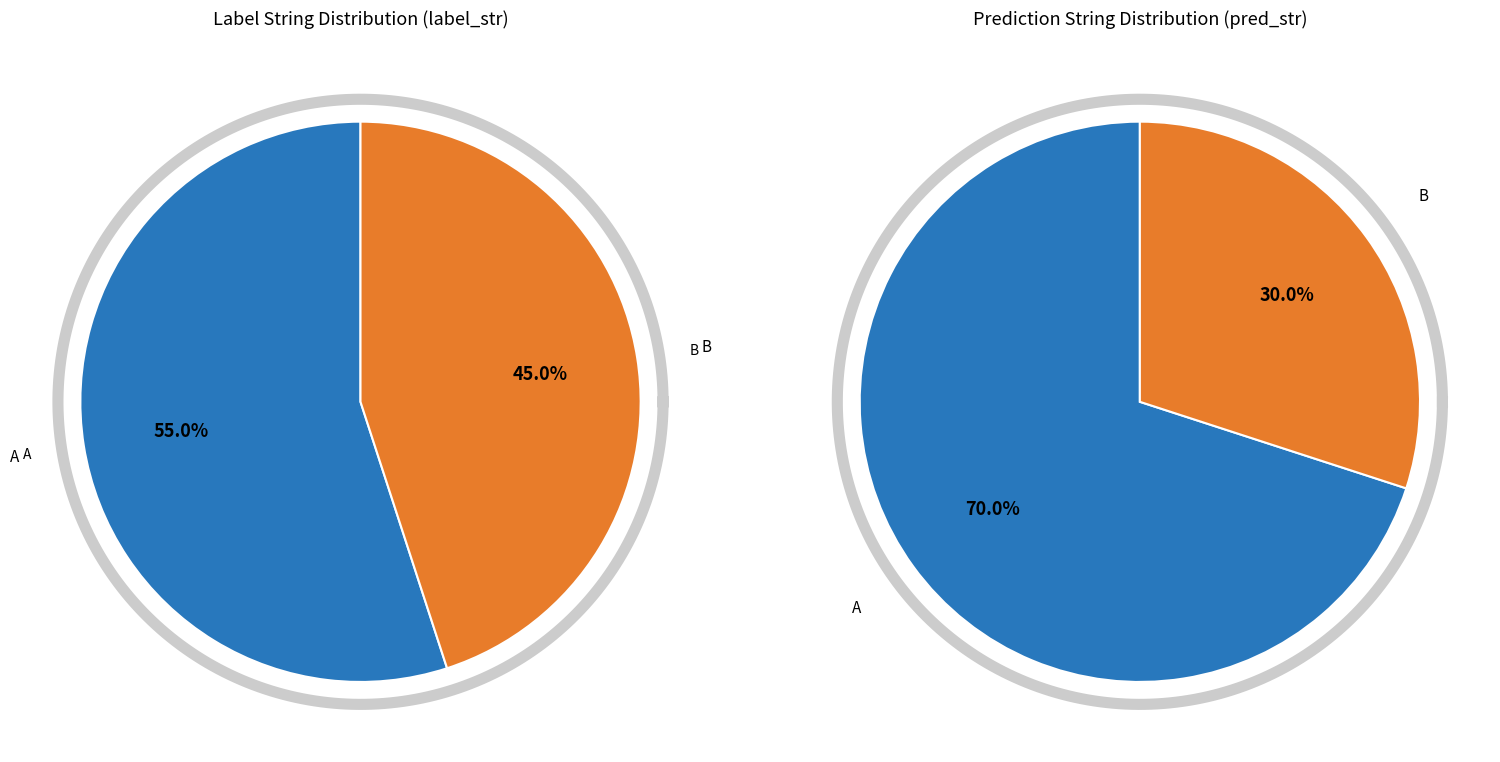

To the nearest percent, what is the difference between the A and B slice percentages?

10%